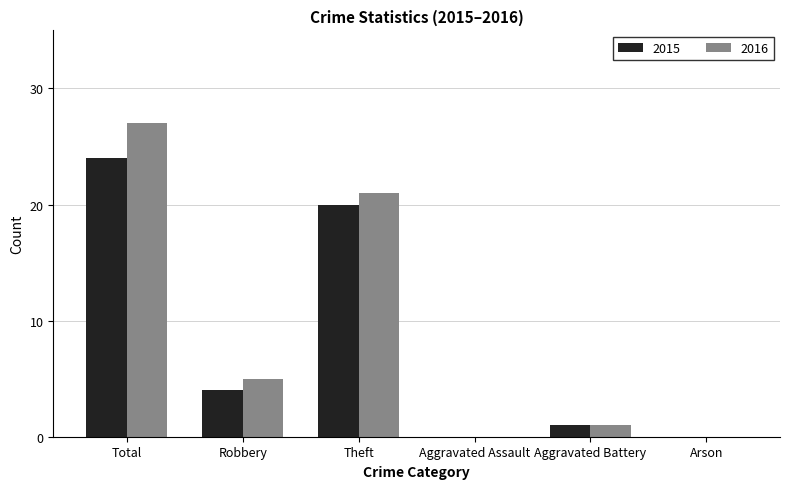

Which series has the largest range (max minus min)?

2016